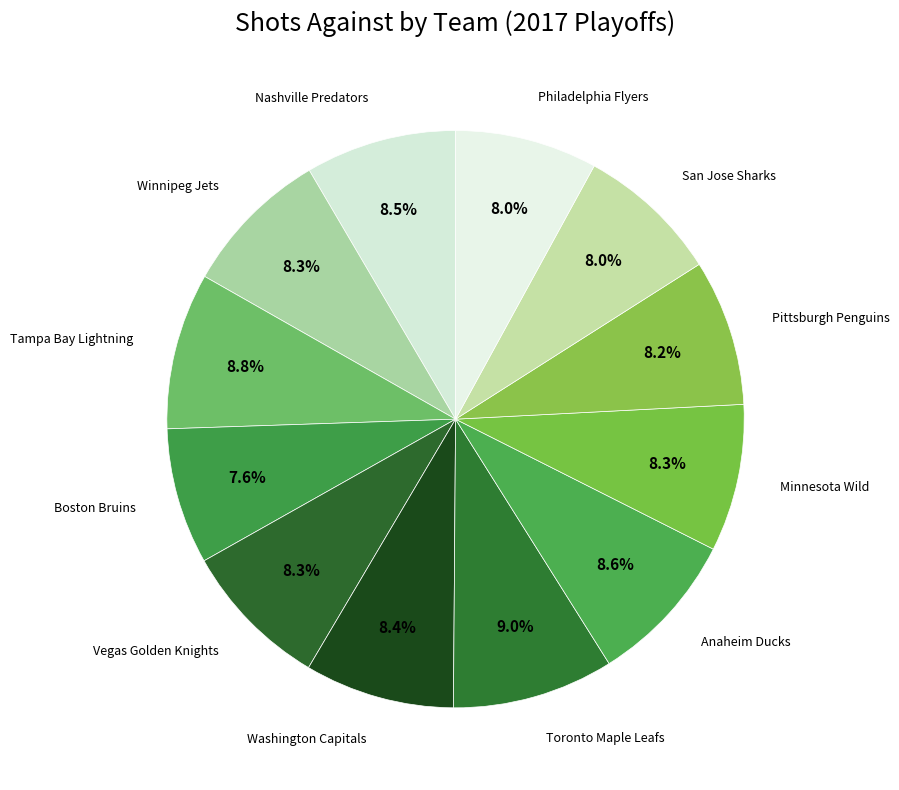

The Washington Capitals slice represents 8% of the pie. True or false?

True